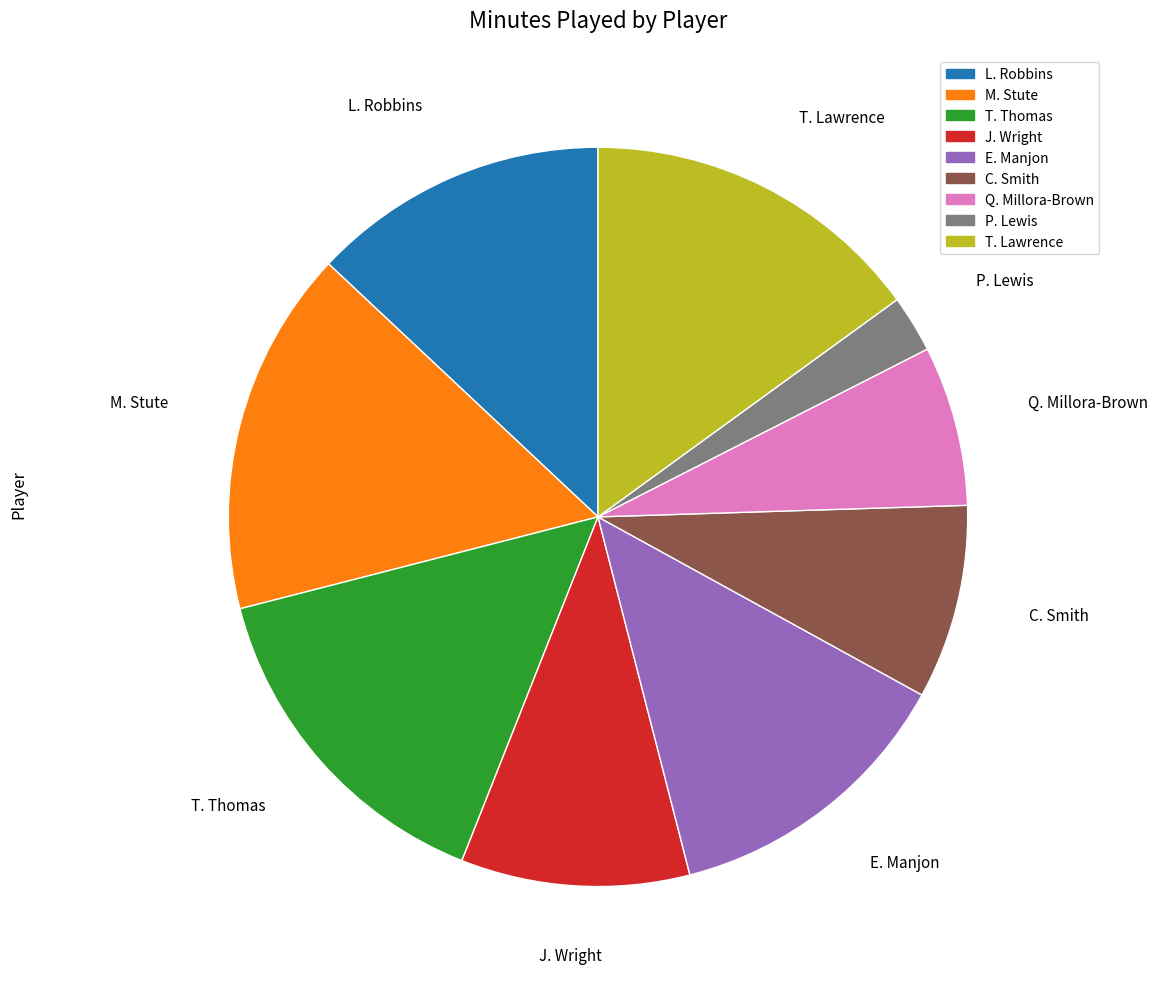

Is the sum of C. Smith and M. Stute greater than half?

No